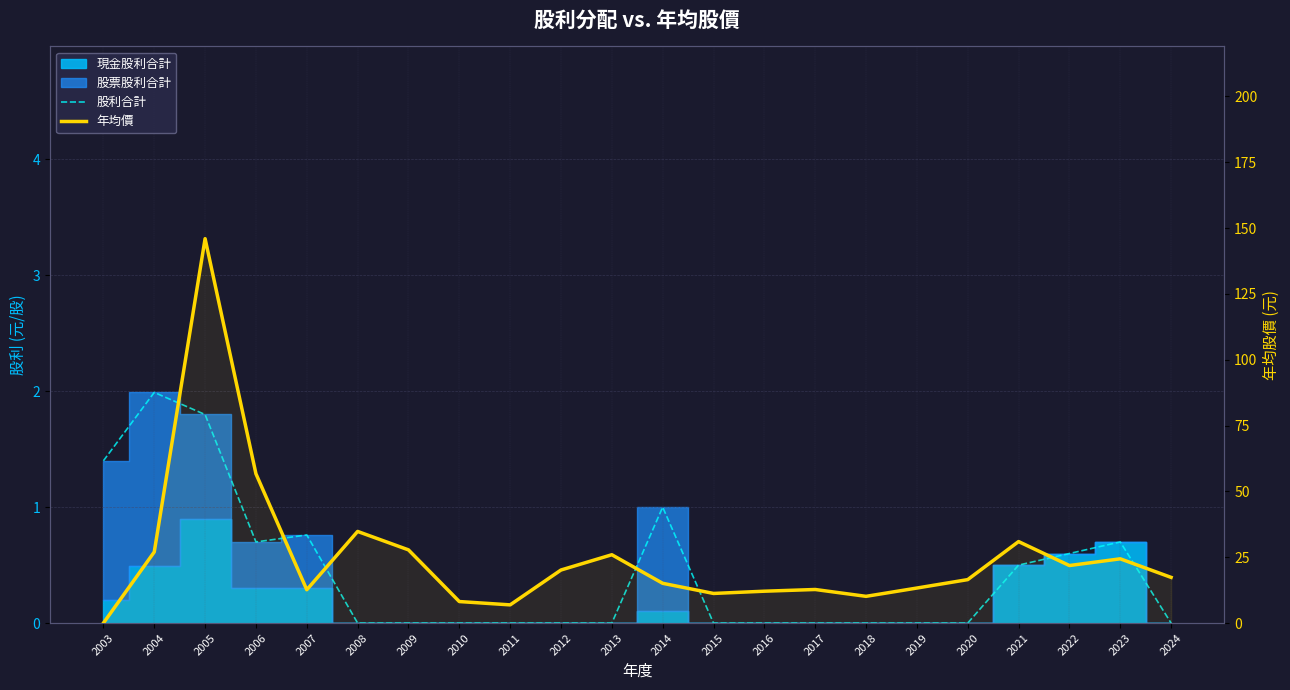

At how many categories does at least one series exceed 8?

20